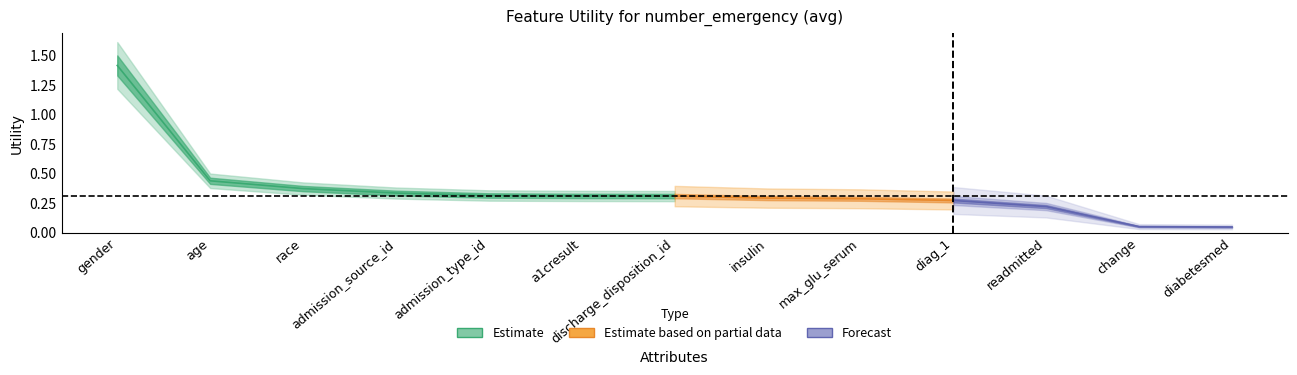

What is the greatest value displayed?

1.4